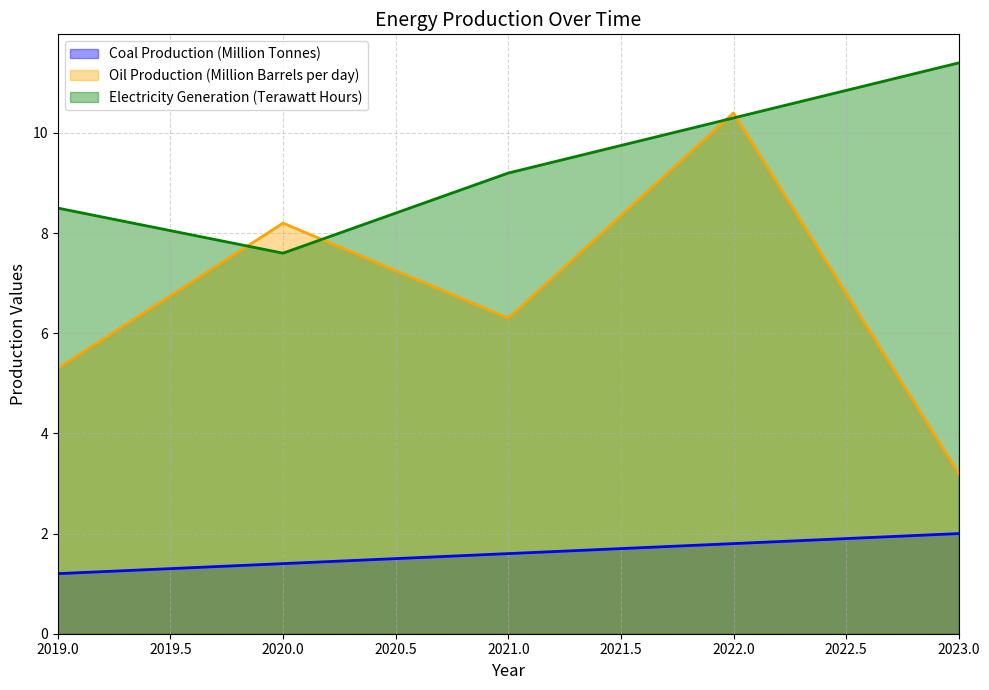

Reading right to left, list all the values displayed in this chart.

Coal Production (Million Tonnes): 2023.0=2.0	2022.0=1.8	2021.0=1.6	2020.0=1.4	2019.0=1.2
Oil Production (Million Barrels per day): 2023.0=3.2	2022.0=10.4	2021.0=6.3	2020.0=8.2	2019.0=5.3
Electricity Generation (Terawatt Hours): 2023.0=11.4	2022.0=10.3	2021.0=9.2	2020.0=7.6	2019.0=8.5